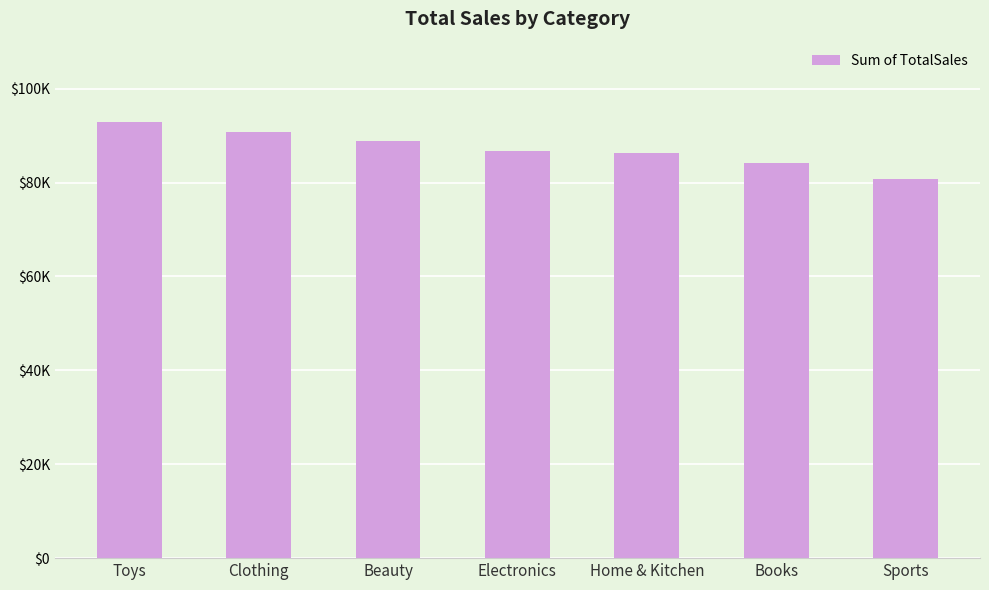

How many values are between 84104 and 90753?

5